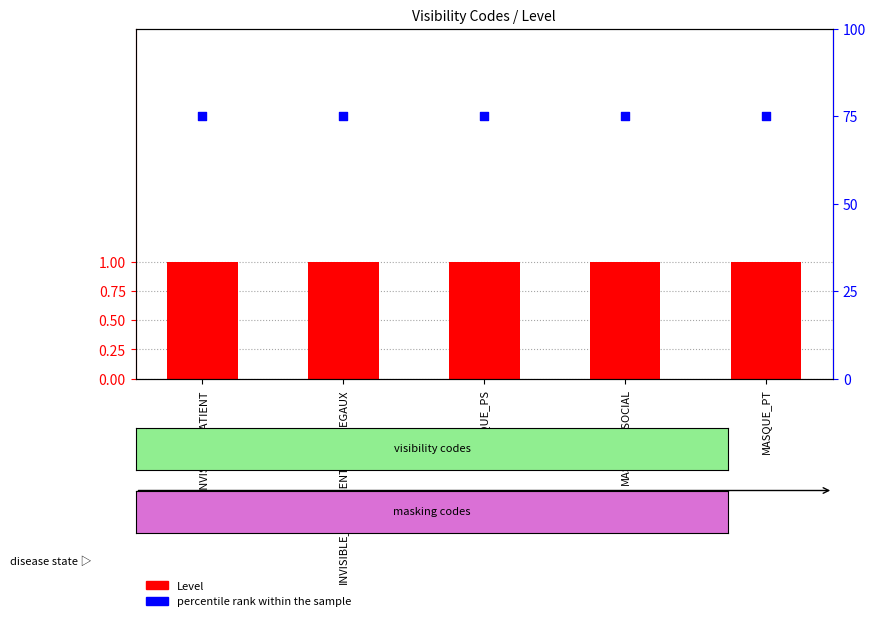

Which series has the largest total across all categories?

percentile rank within the sample